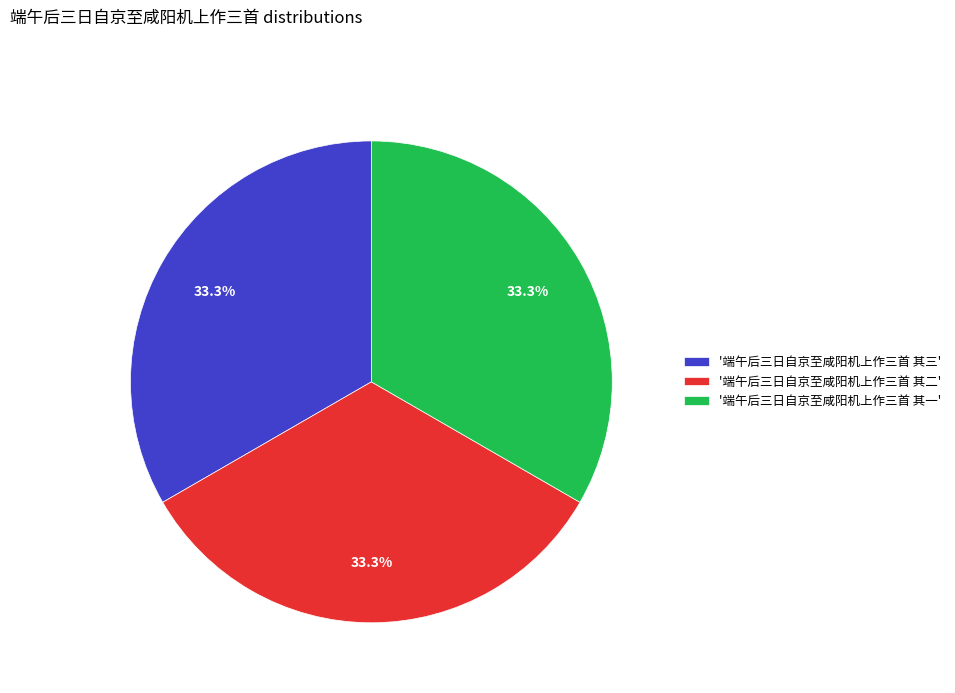

How many segments does this pie chart have?

3